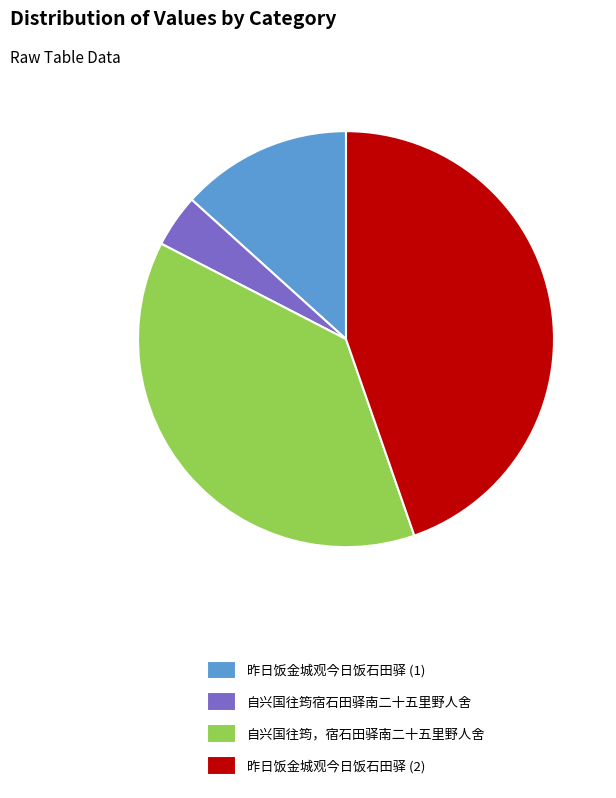

Is the sum of 昨日饭金城观今日饭石田驿 (1) and 昨日饭金城观今日饭石田驿 (2) greater than half?

Yes